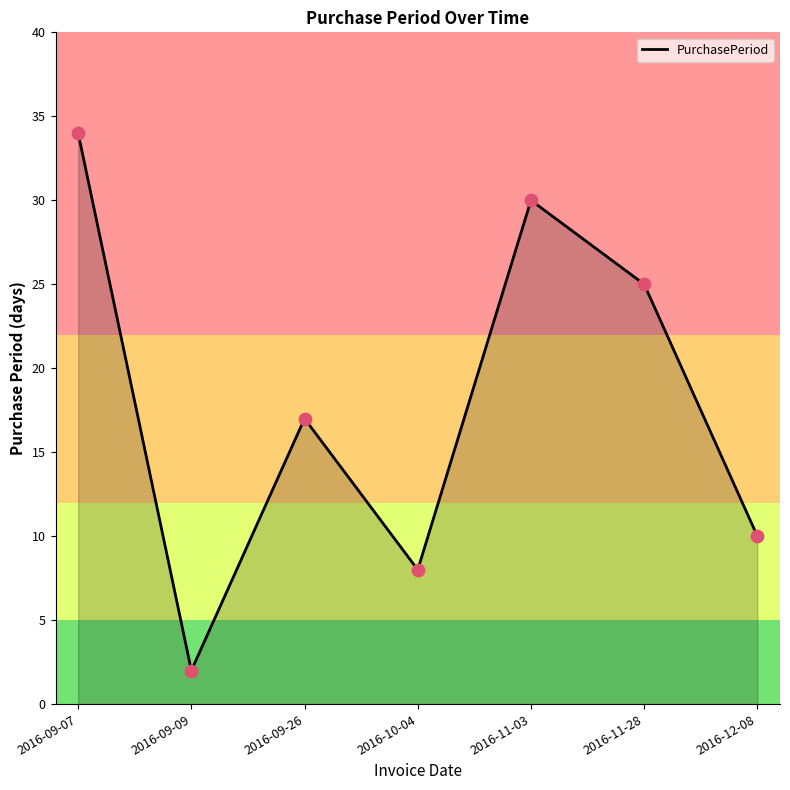

What is the change in value from 2016-09-26 to 2016-10-04?

-9